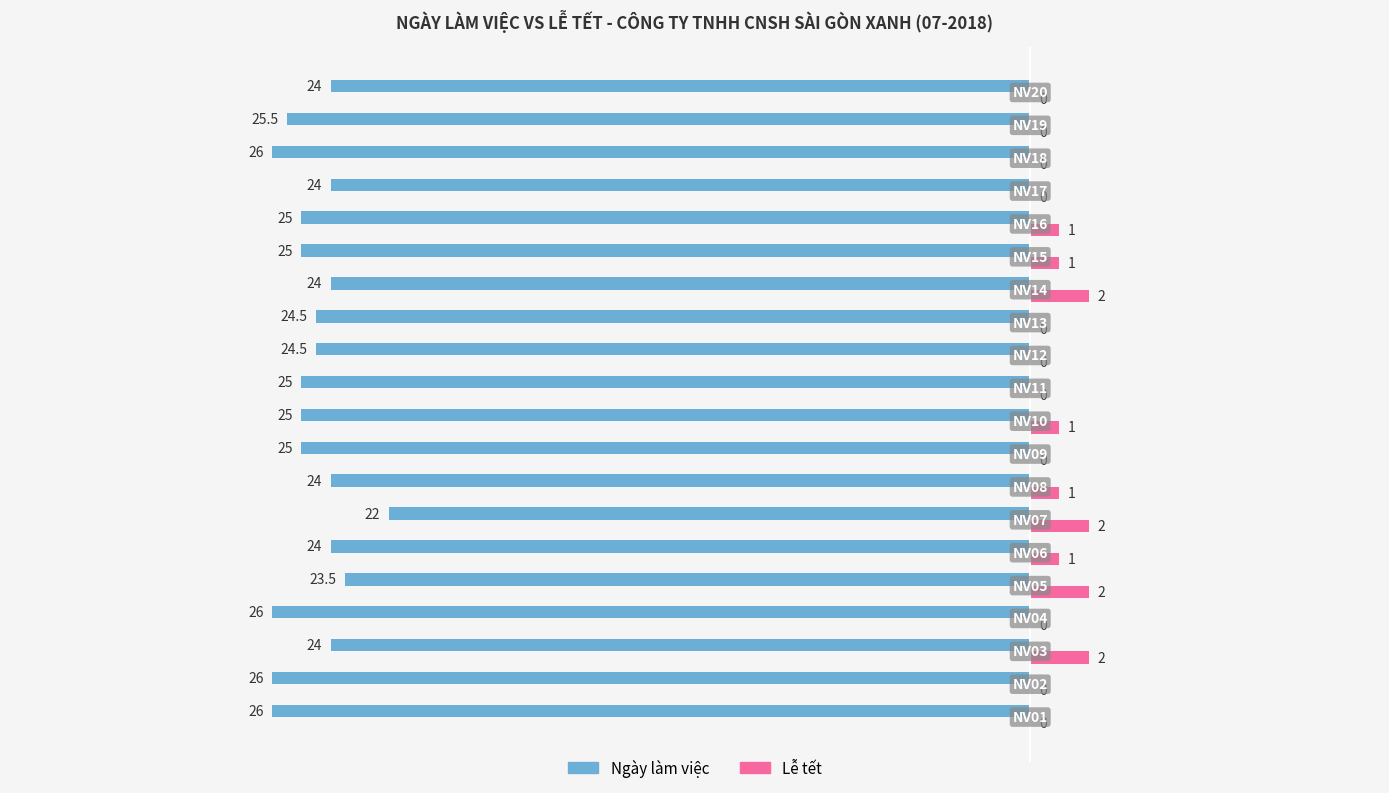

What is the highest value of the Ngày làm việc series?

-22.0